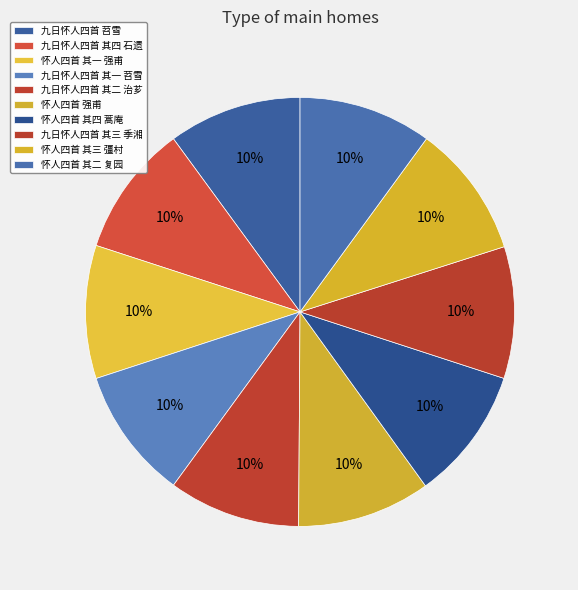

Combined, what portion of the pie is 九日怀人四首 苕雪 and 怀人四首 其一 强甫?

20.1%